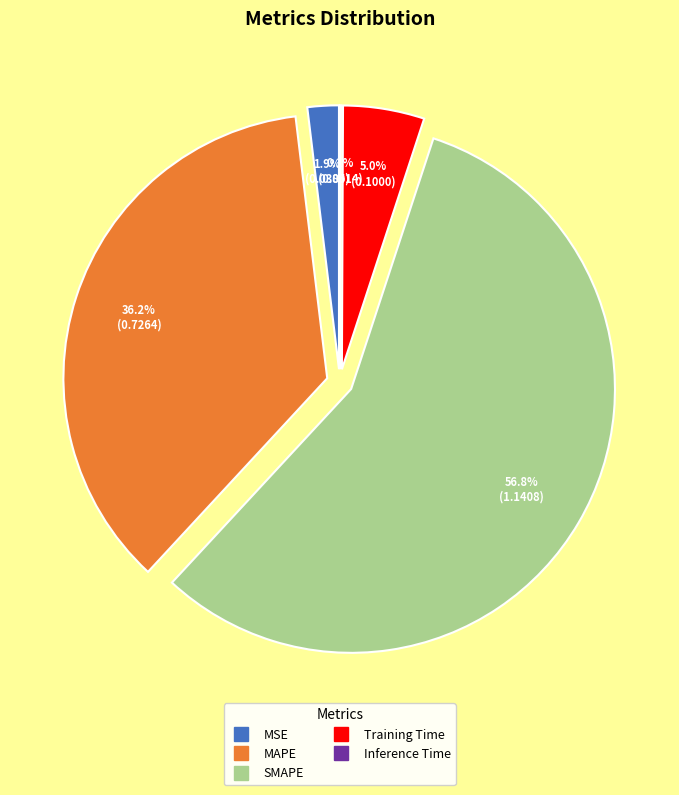

Is it true that MSE is 1% of the pie?

False